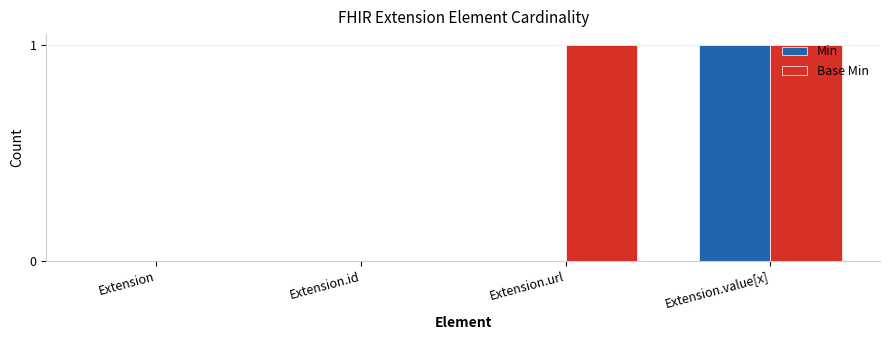

The Base Min series shows 0 at Extension. True or false?

True